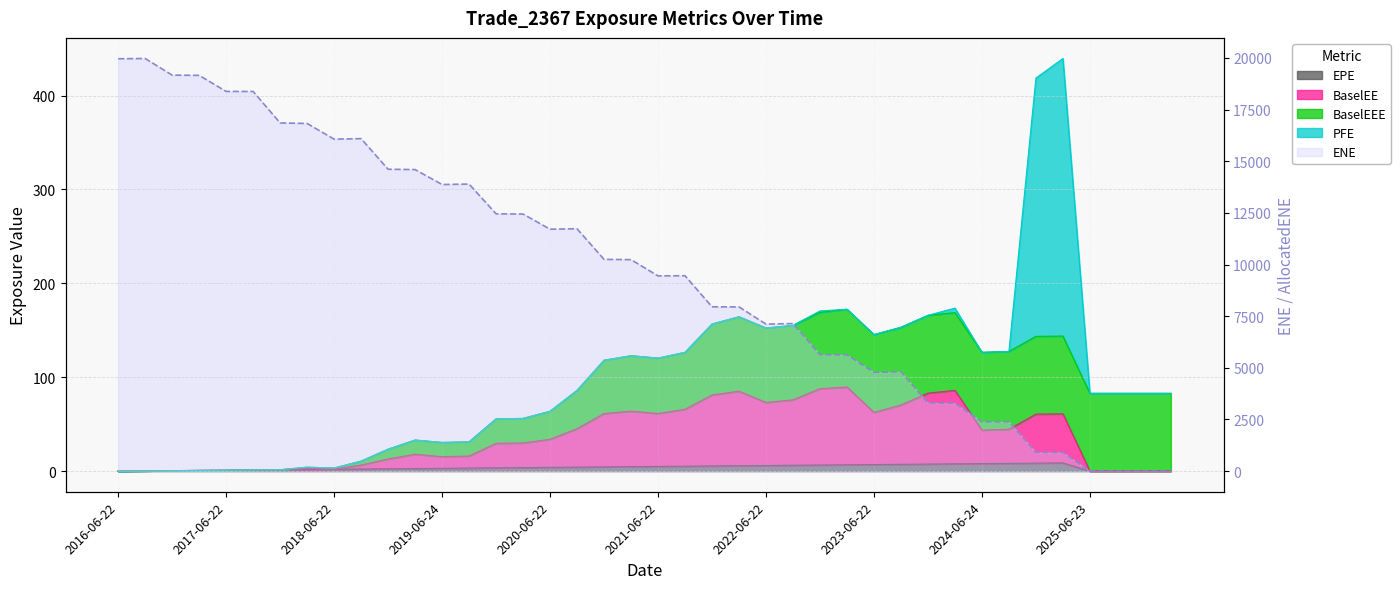

What is the sum of all values?

389741.1